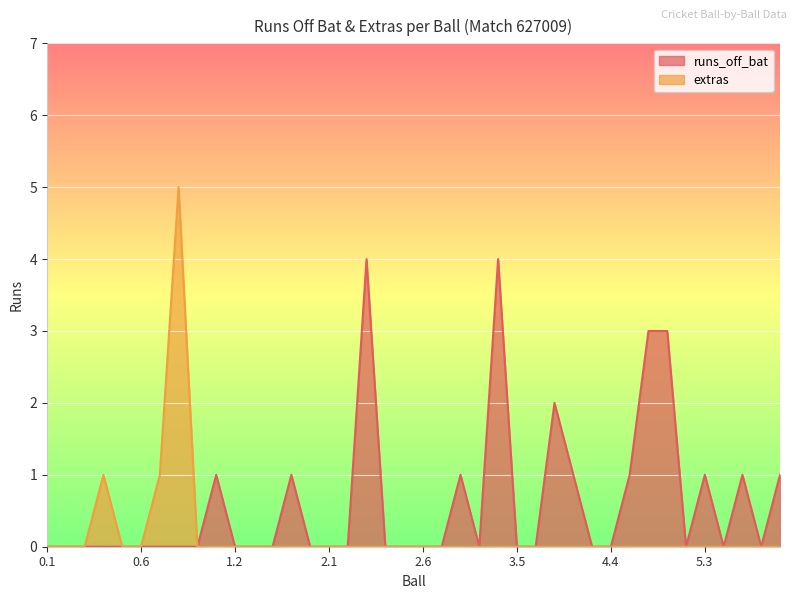

At how many categories does at least one series exceed 4?

1